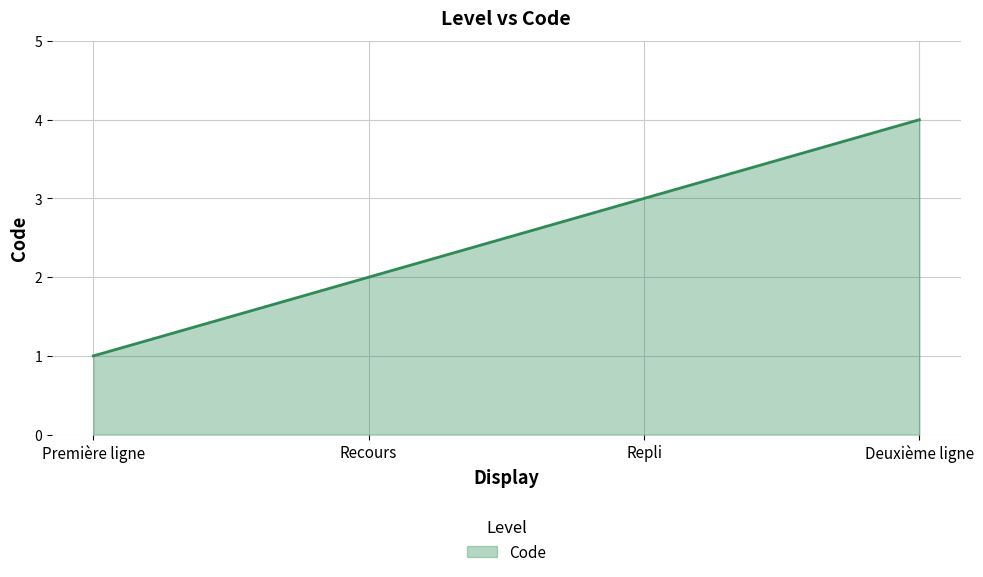

True or false: the data has more than 0 interior local peaks.

False